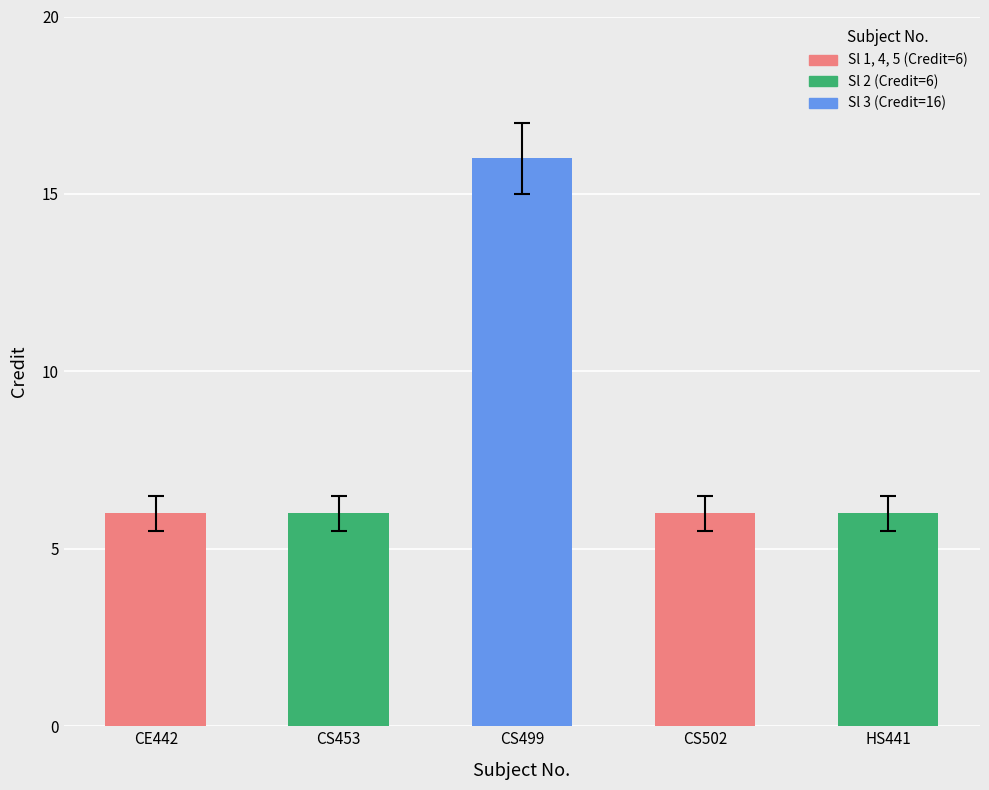

Reading right to left, transcribe all the data shown in this chart.

HS441=6	CS502=6	CS499=16	CS453=6	CE442=6